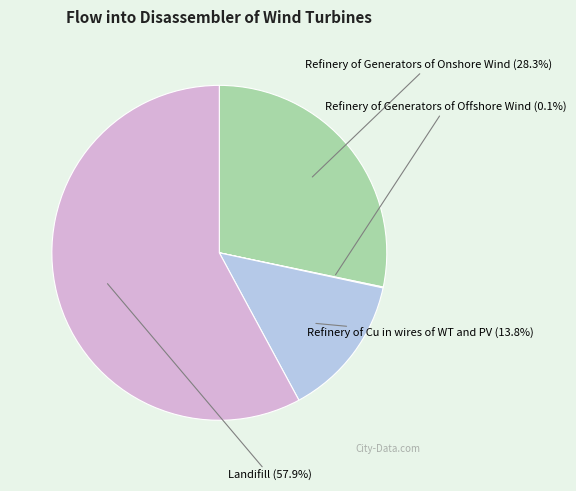

Between Refinery of Cu in wires of WT and PV and Refinery of Generators of Onshore Wind, which is larger?

Refinery of Generators of Onshore Wind